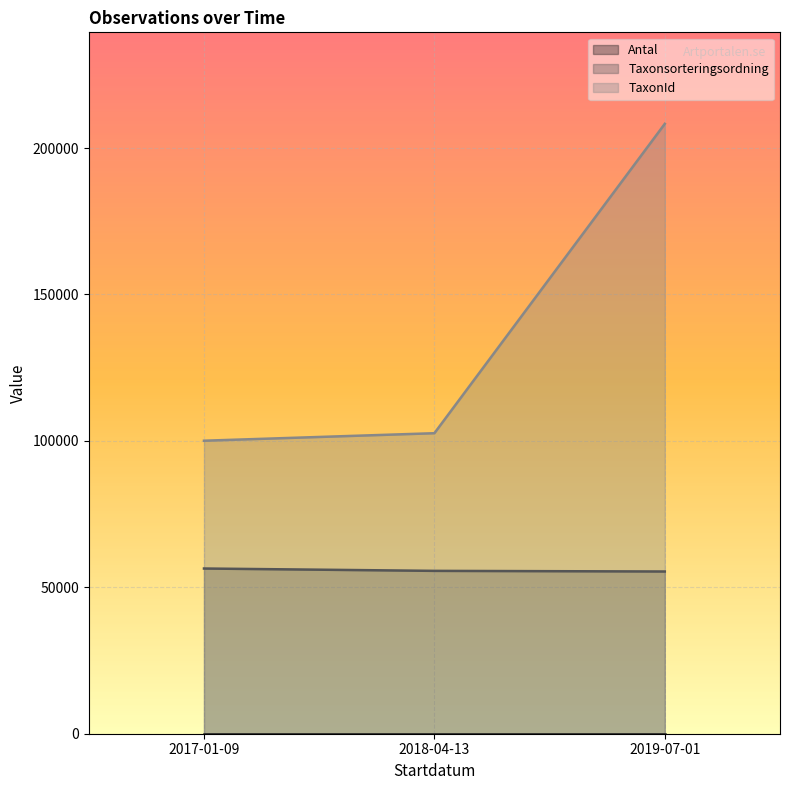

Which series changed the most between 2017-01-09 and 2019-07-01?

TaxonId